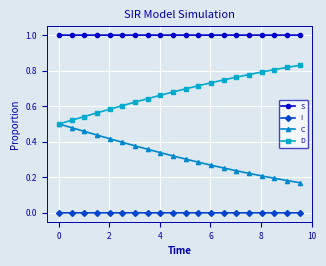

True or false: D has more than 0 points higher than both neighbors.

False